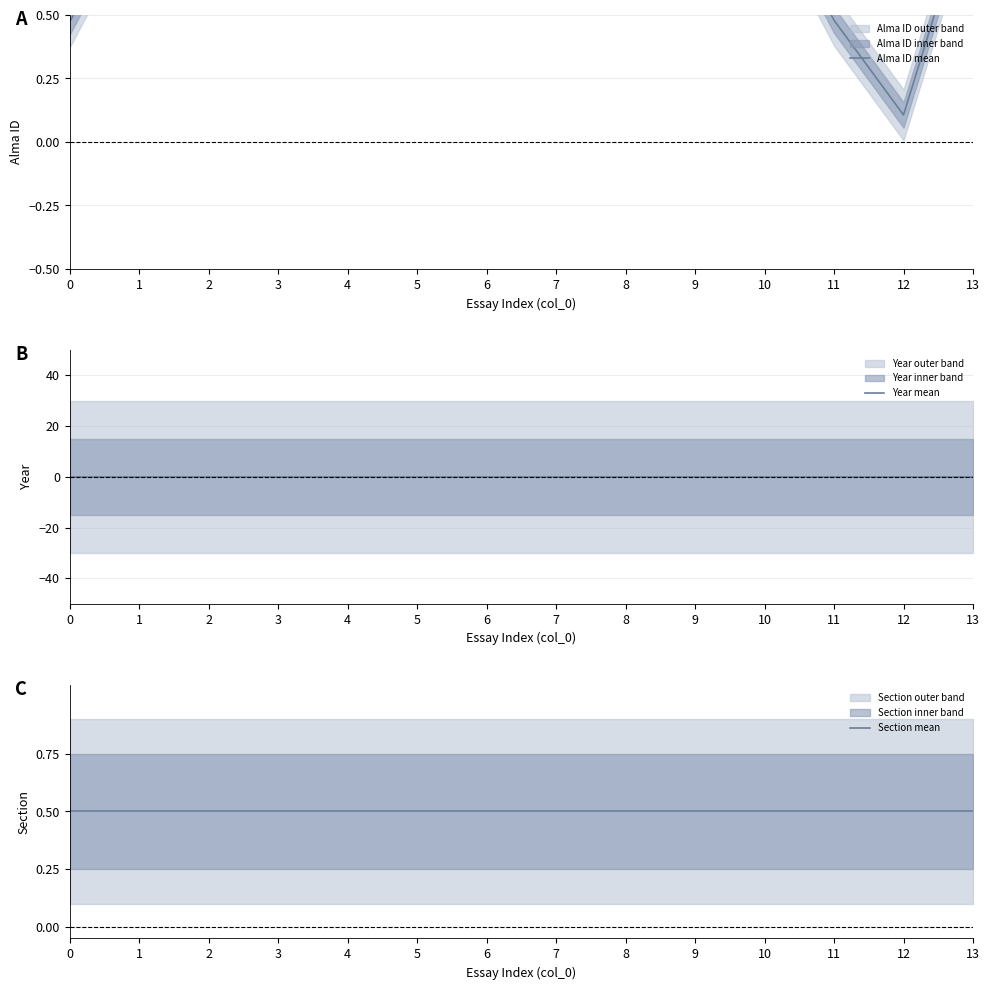

What are all the series names shown in the legend?

Alma ID mean, Year mean, Section mean